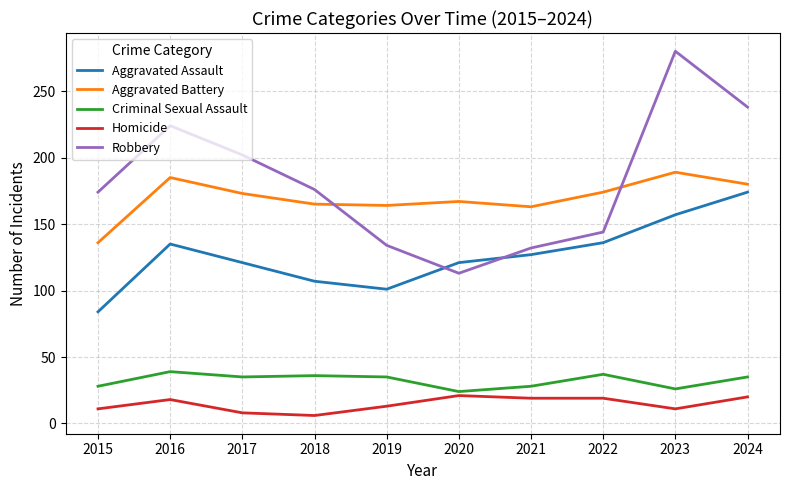

Does the chart display data point markers on the line(s)?

No